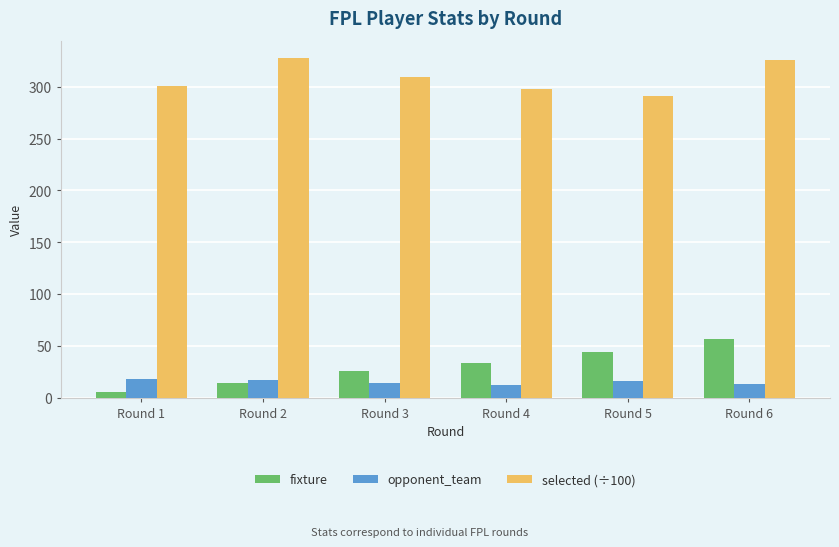

What are all the series names shown in the legend?

fixture, opponent_team, selected (÷100)